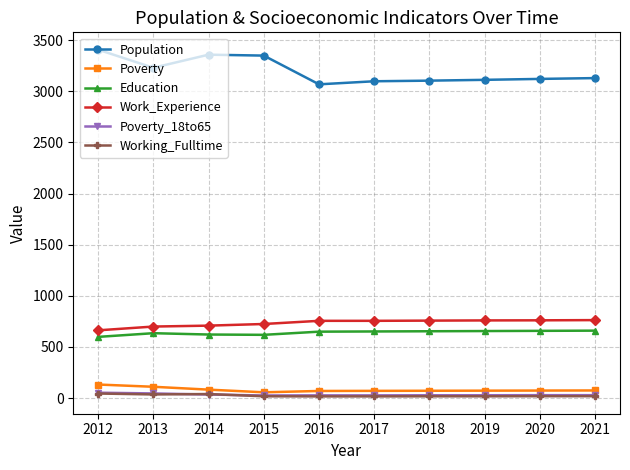

What is the value of the Working_Fulltime point at the 6th from the left?

16